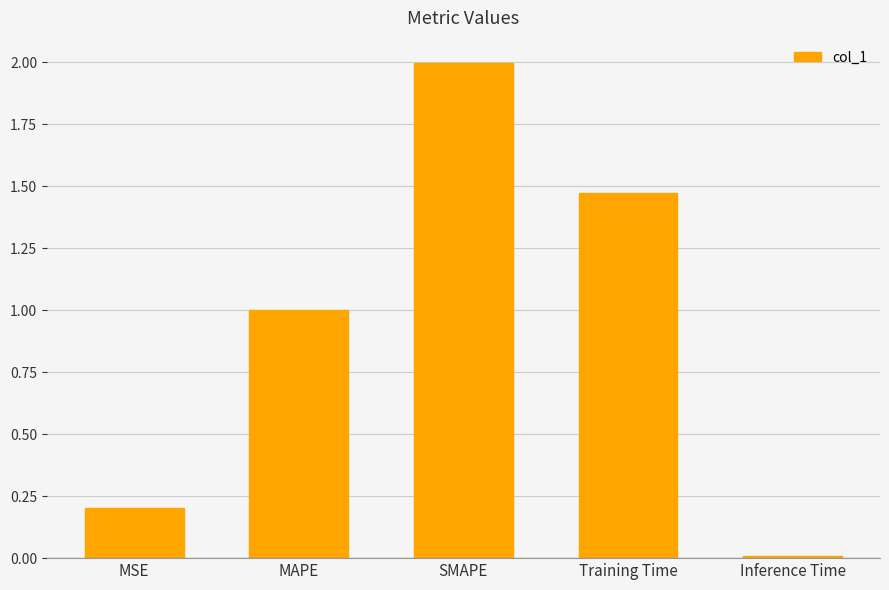

What is the difference between the maximum and minimum values?

2.0